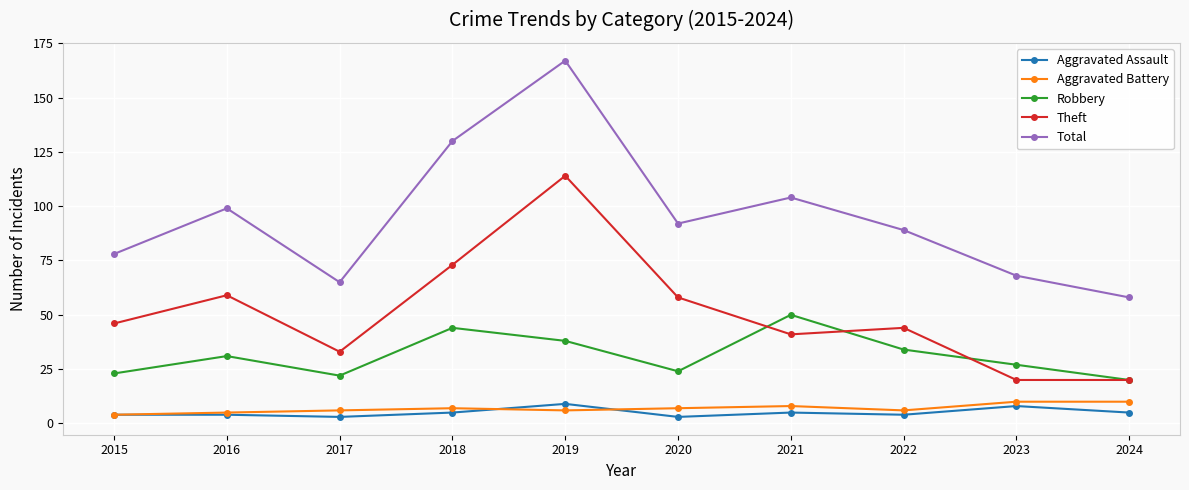

At how many categories does at least one series exceed 87?

6